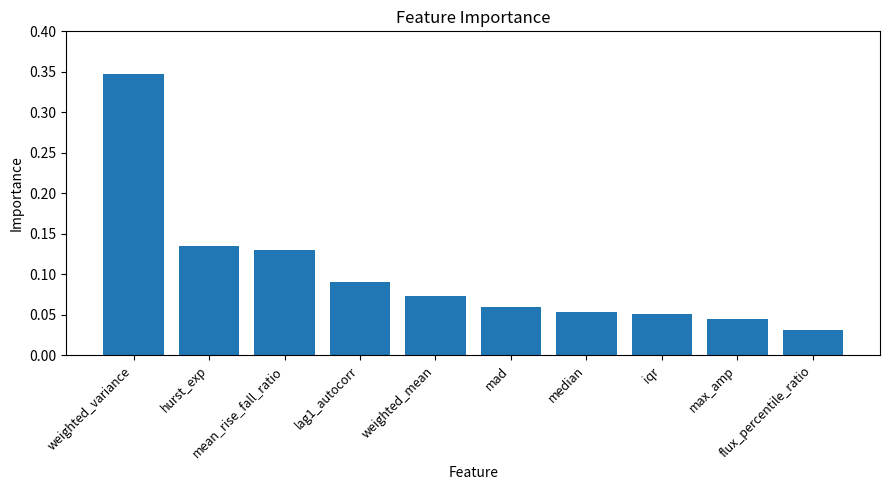

Rank the categories by value from lowest to highest.

flux_percentile_ratio, max_amp, iqr, median, mad, weighted_mean, lag1_autocorr, mean_rise_fall_ratio, hurst_exp, weighted_variance